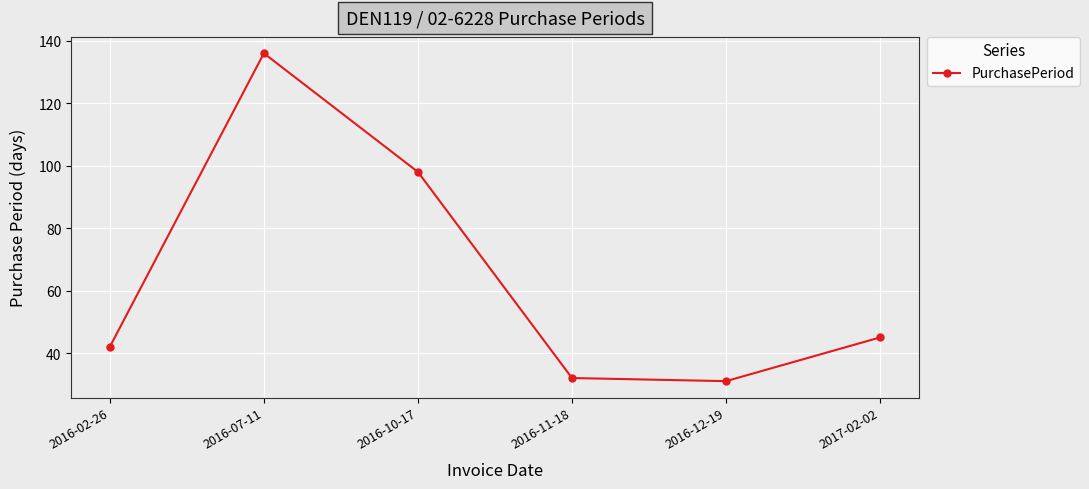

What is the difference between the maximum and minimum values?

105